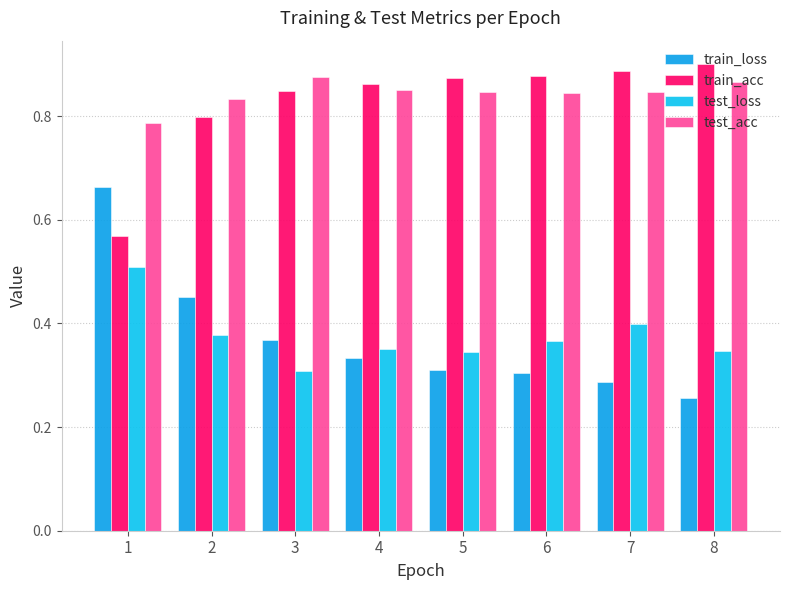

What is the average value of the train_acc series?

0.8